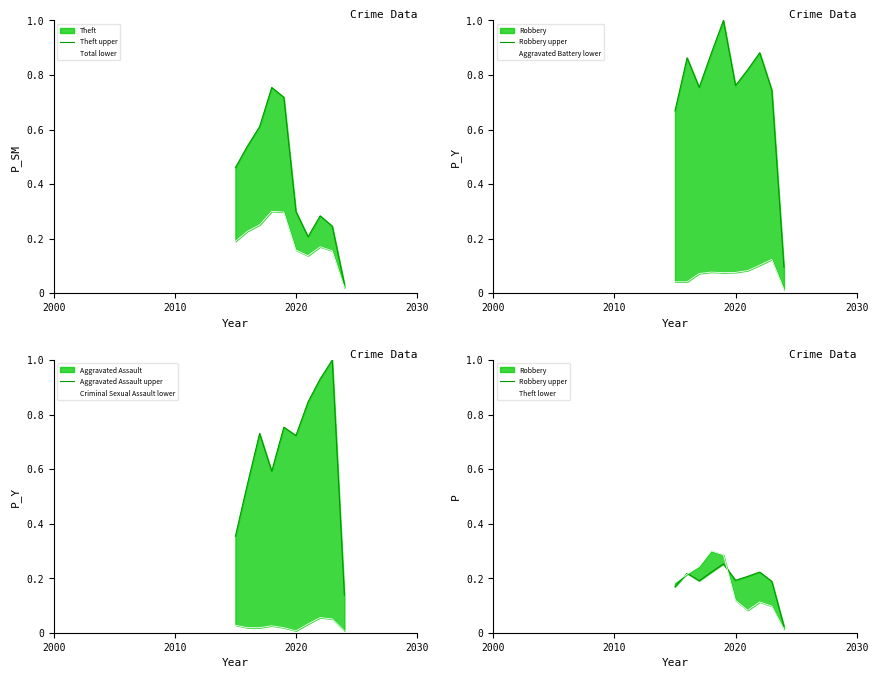

The value of Robbery at 2018 is 0.9. True or false?

True